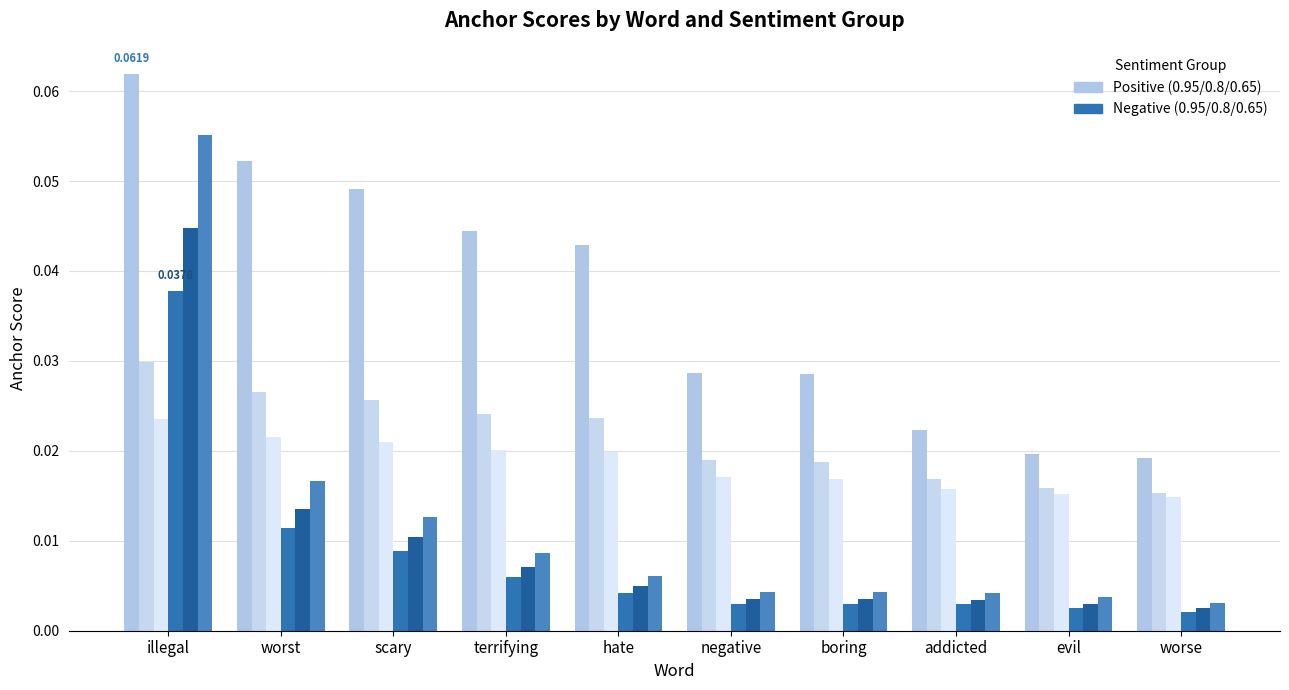

Reading right to left, transcribe all the data shown in this chart.

0.95-positive anchor score: 0.0	0.0	0.0	0.0	0.0	0.0	0.0	0.0	0.1	0.1
0.8-positive anchor score: 0.0	0.0	0.0	0.0	0.0	0.0	0.0	0.0	0.0	0.0
0.65-positive anchor score: 0.0	0.0	0.0	0.0	0.0	0.0	0.0	0.0	0.0	0.0
0.95-negative anchor score: 0.0	0.0	0.0	0.0	0.0	0.0	0.0	0.0	0.0	0.0
0.8-negative anchor score: 0.0	0.0	0.0	0.0	0.0	0.0	0.0	0.0	0.0	0.0
0.65-negative anchor score: 0.0	0.0	0.0	0.0	0.0	0.0	0.0	0.0	0.0	0.1